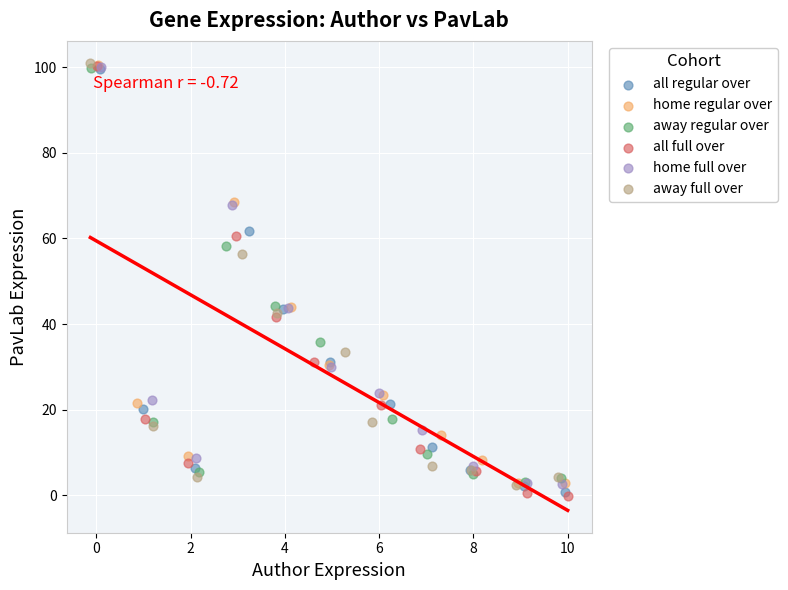

What are all the series names shown in the legend?

all regular over, home regular over, away regular over, all full over, home full over, away full over